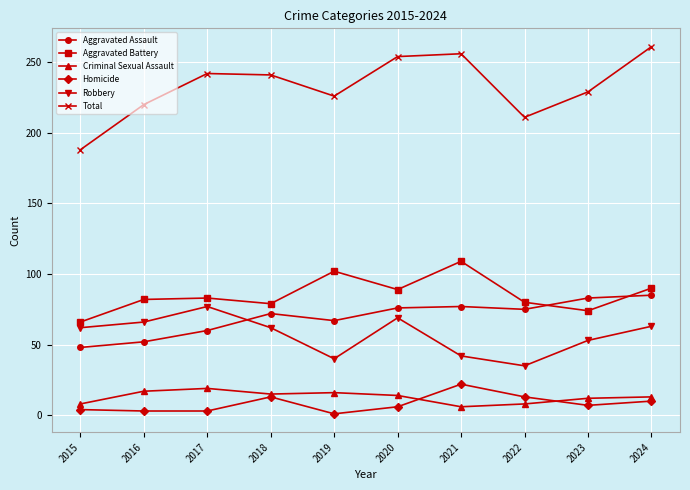

The Robbery series shows 40 at 2019. True or false?

True